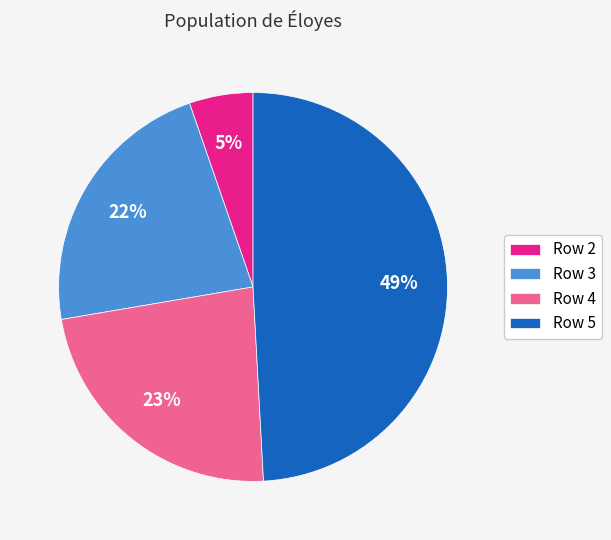

Is the sum of Row 2 and Row 3 greater than half?

No